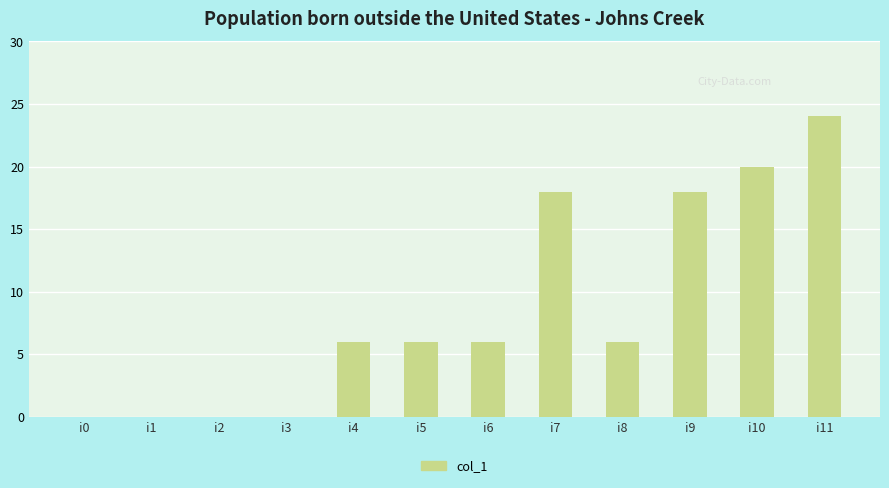

Is it true that the value at i4 is 9?

False